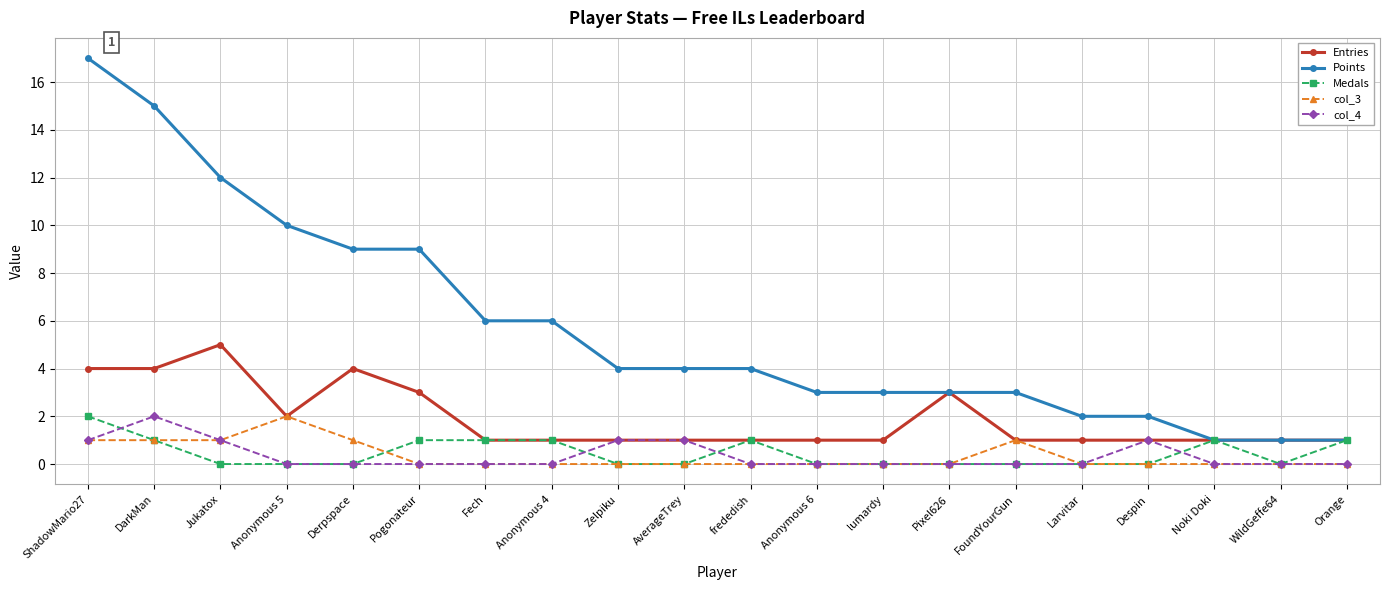

Is it true that Points equals 29 at ShadowMario27?

False